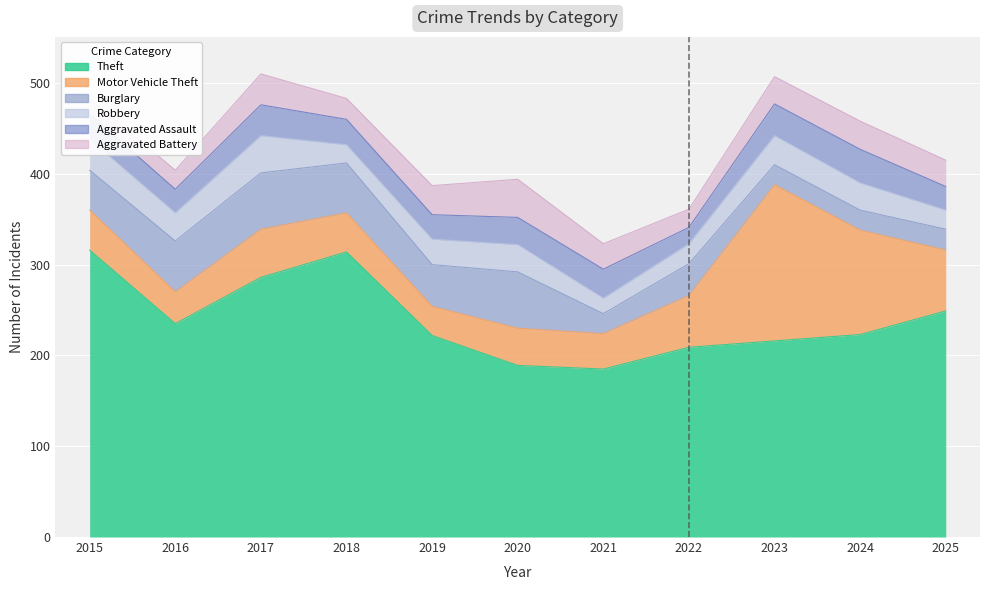

At which category does Theft reach its first local peak?

2018